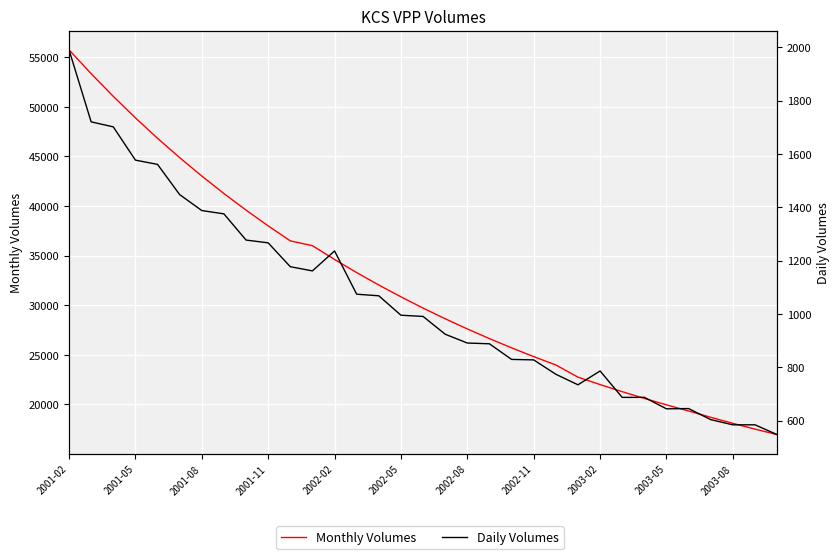

What is the maximum value for Monthly Volumes?

55747.6